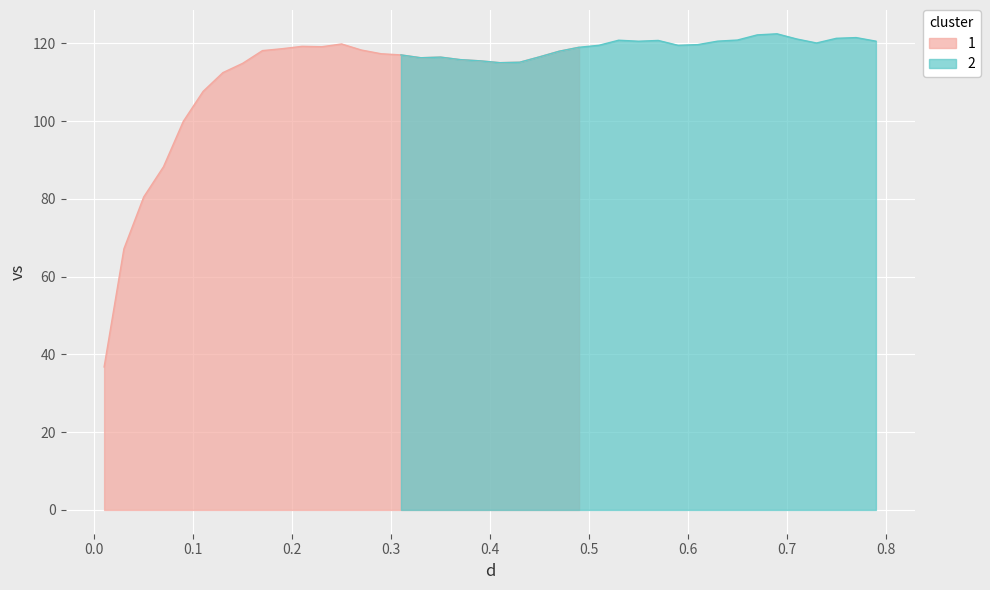

Reading right to left, list all the values displayed in this chart.

120.5	121.5	121.3	120.1	121.1	122.4	122.1	120.8	120.5	119.6	119.5	120.7	120.5	120.8	119.5	119.0	118.0	116.5	115.1	115.0	115.5	115.8	116.4	116.3	117.0	117.3	118.3	119.8	119.1	119.2	118.6	118.1	114.8	112.4	107.6	99.9	88.3	80.5	67.2	36.8